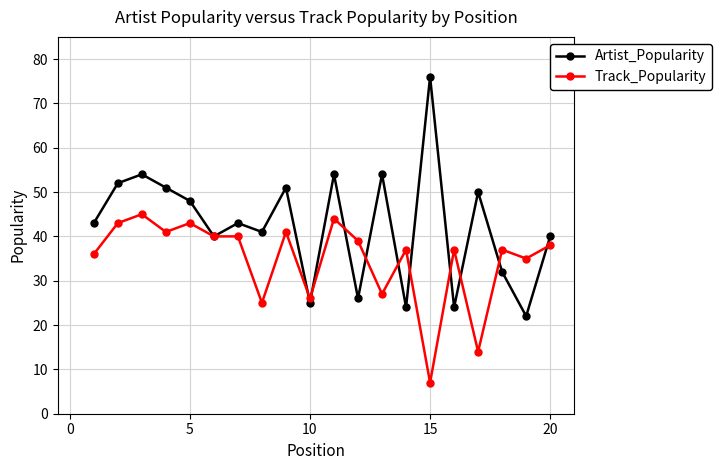

List the series in order of their peak value, highest first.

Artist_Popularity, Track_Popularity